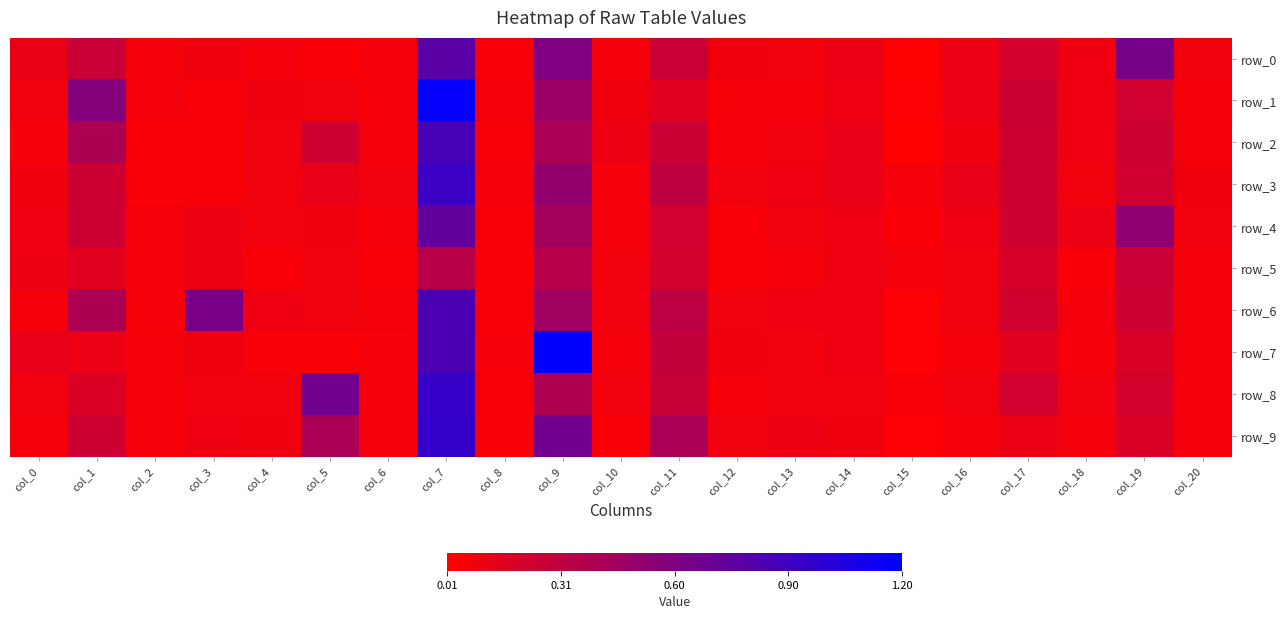

Which series has the widest spread of values?

row_7